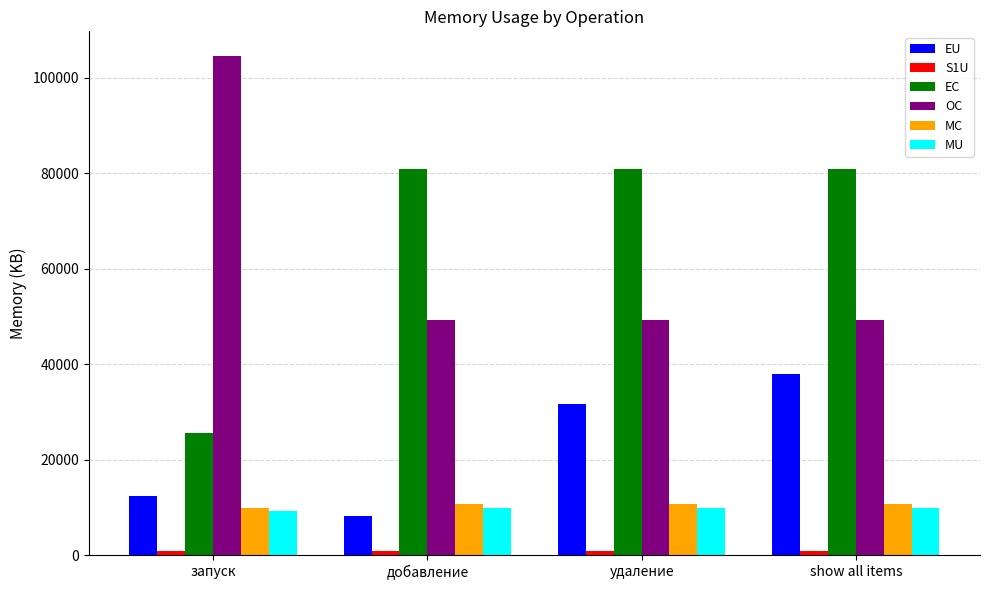

What is the greatest value displayed?

104448.0